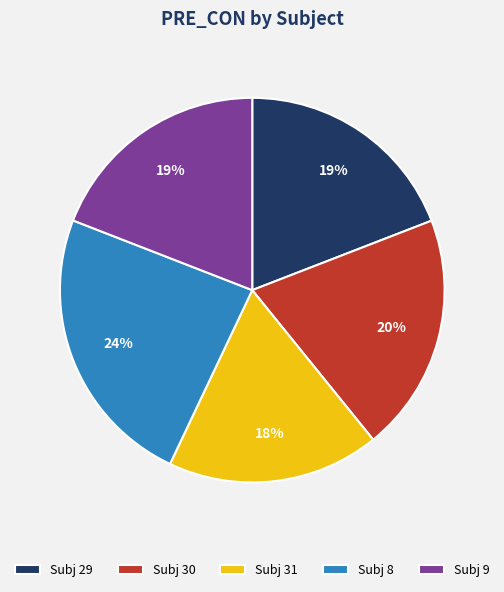

Count the number of slices in the pie.

5